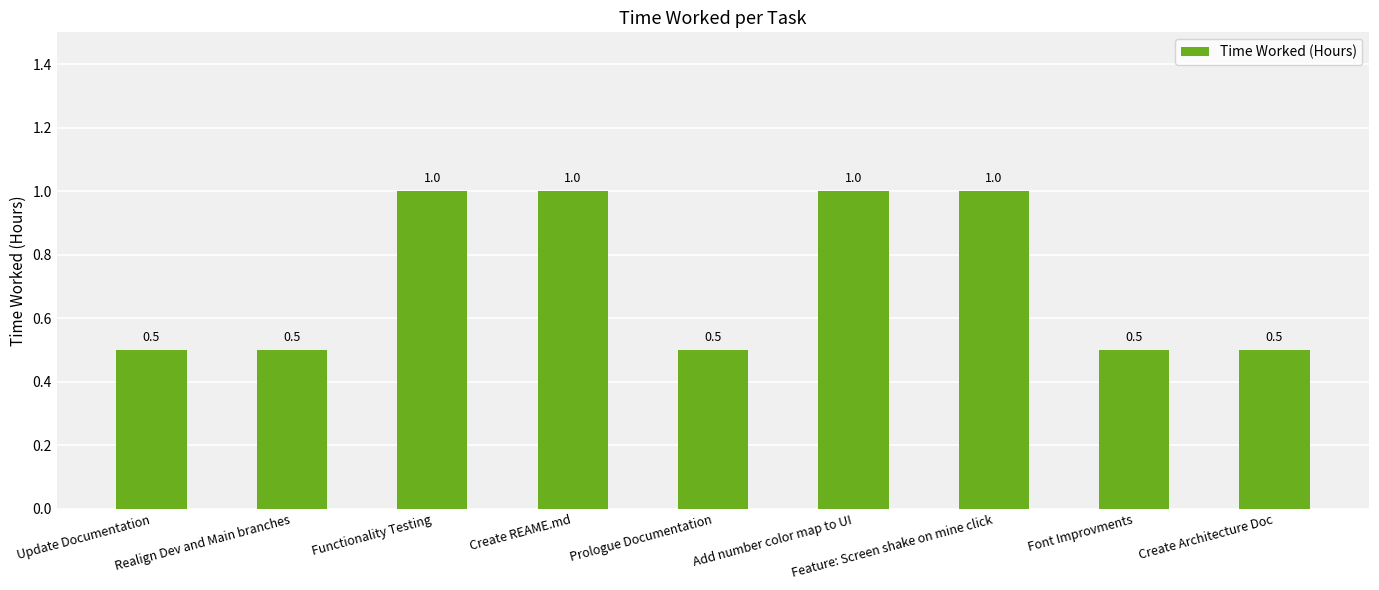

Reading left to right, extract all data points from this chart.

0.5	0.5	1.0	1.0	0.5	1.0	1.0	0.5	0.5